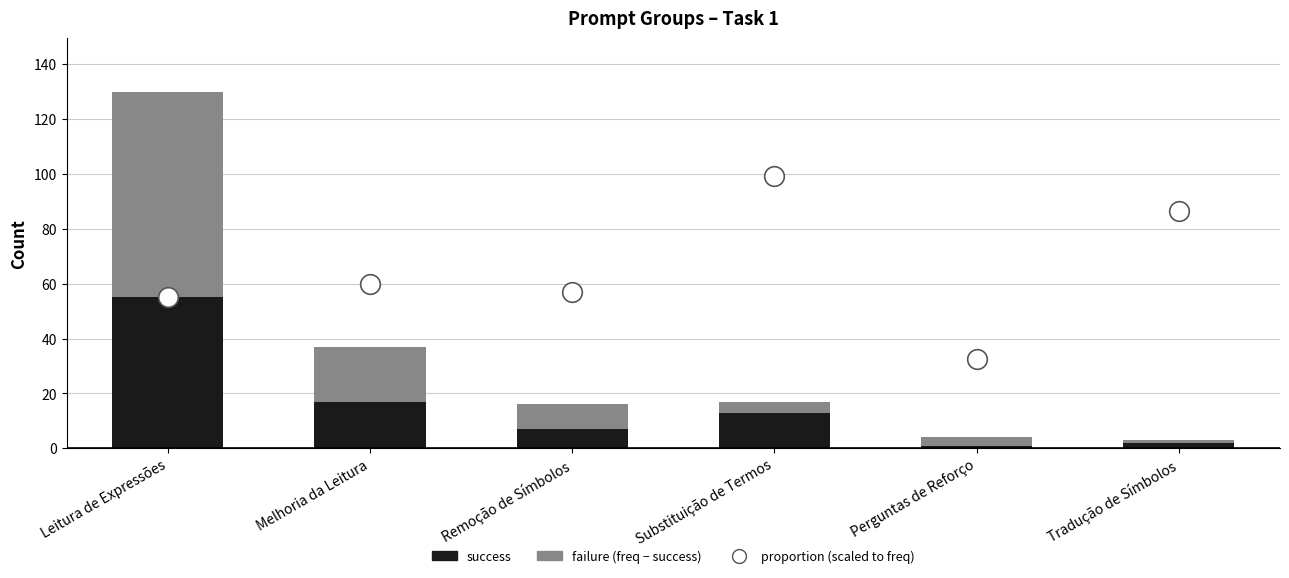

What are all the series names shown in the legend?

success, failure (frequency - success), proportion (scaled)